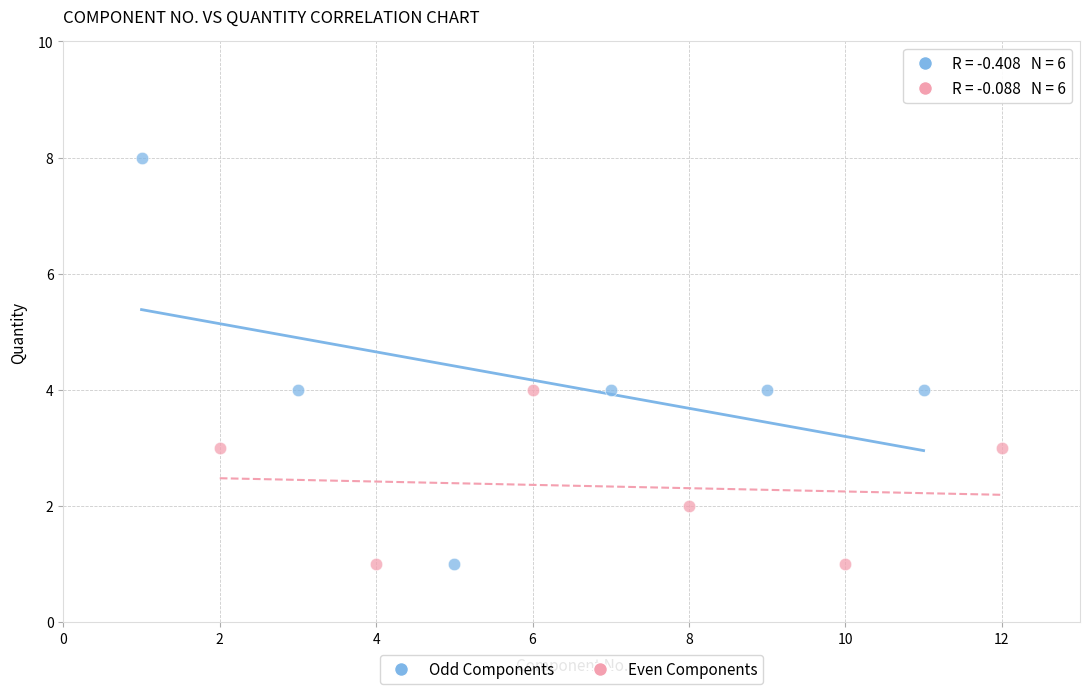

Which series reaches the maximum Y coordinate?

Odd Components